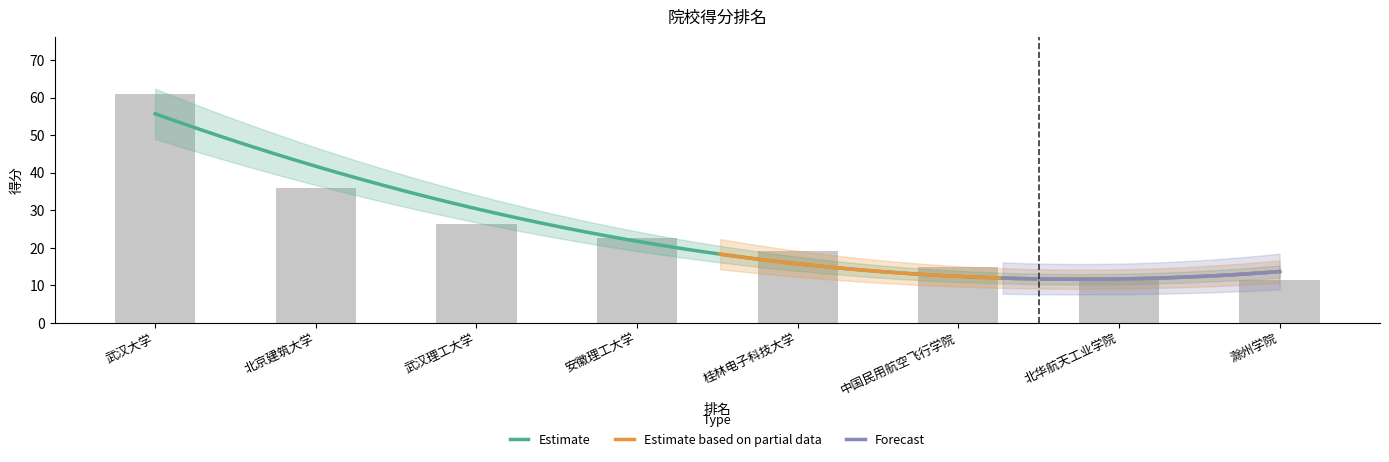

Between 武汉大学 and 桂林电子科技大学, which is larger?

武汉大学